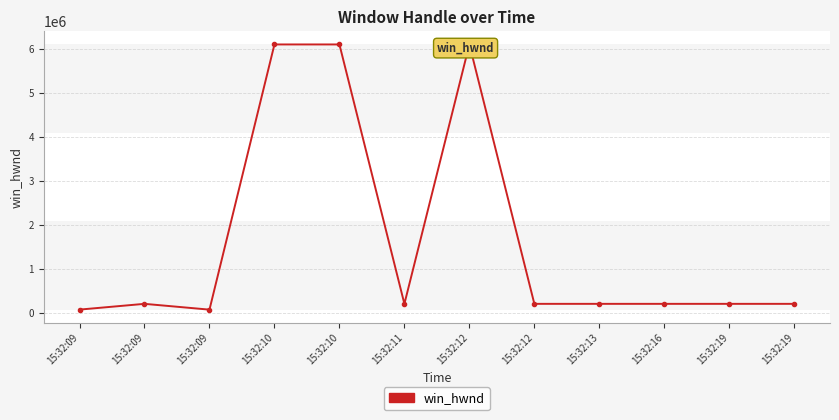

What is the sum of all values?

19807732